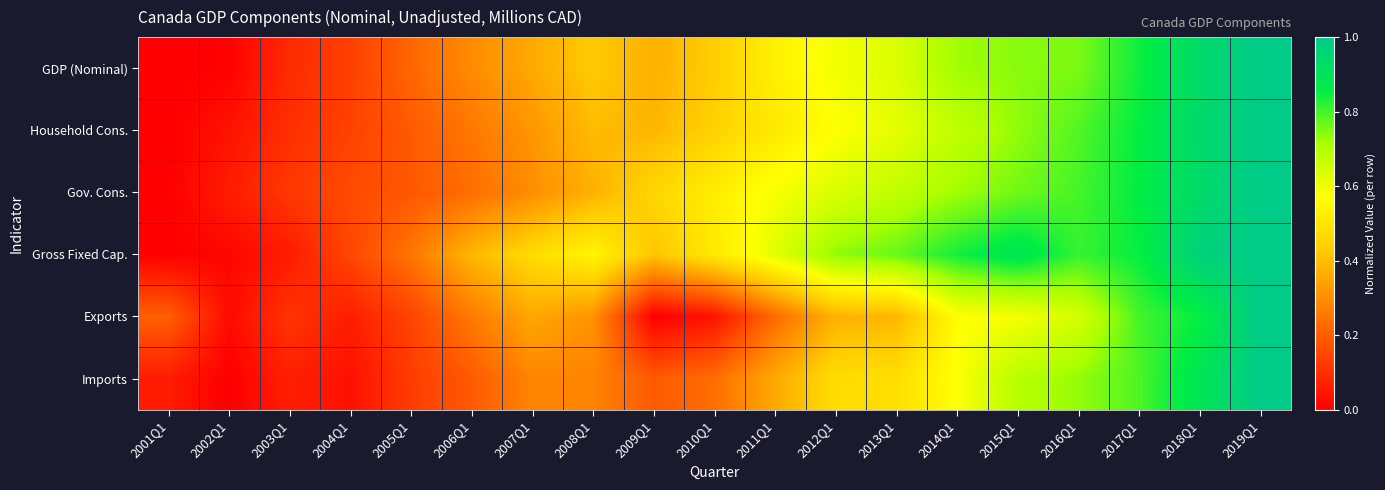

At which category does the chart reach its peak across all series?

2019Q1